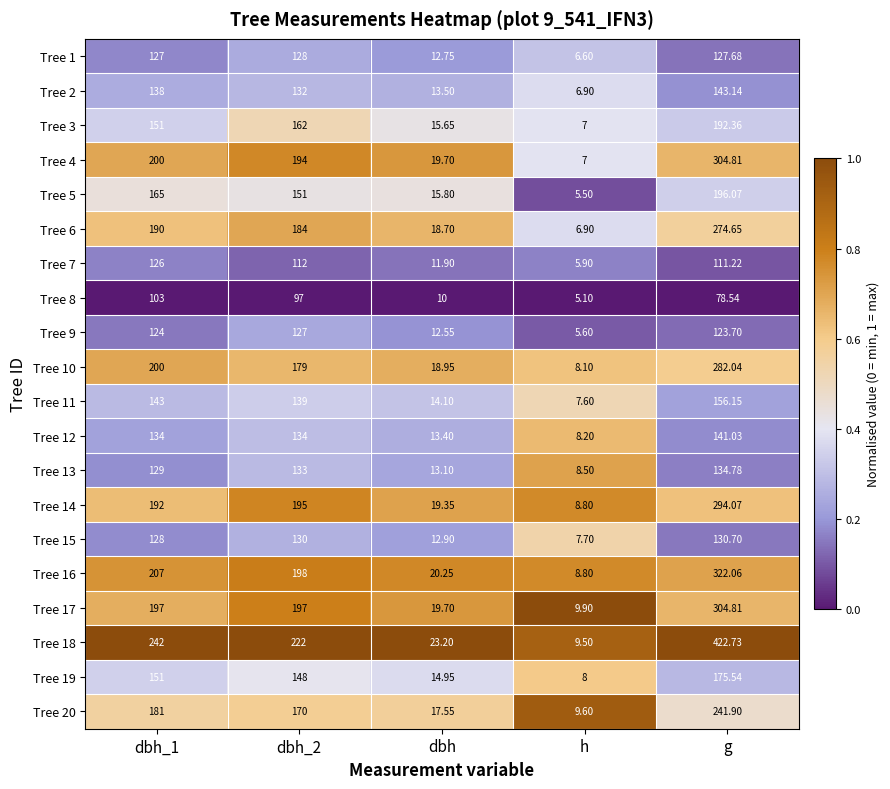

What is the maximum value shown in the chart?

422.7